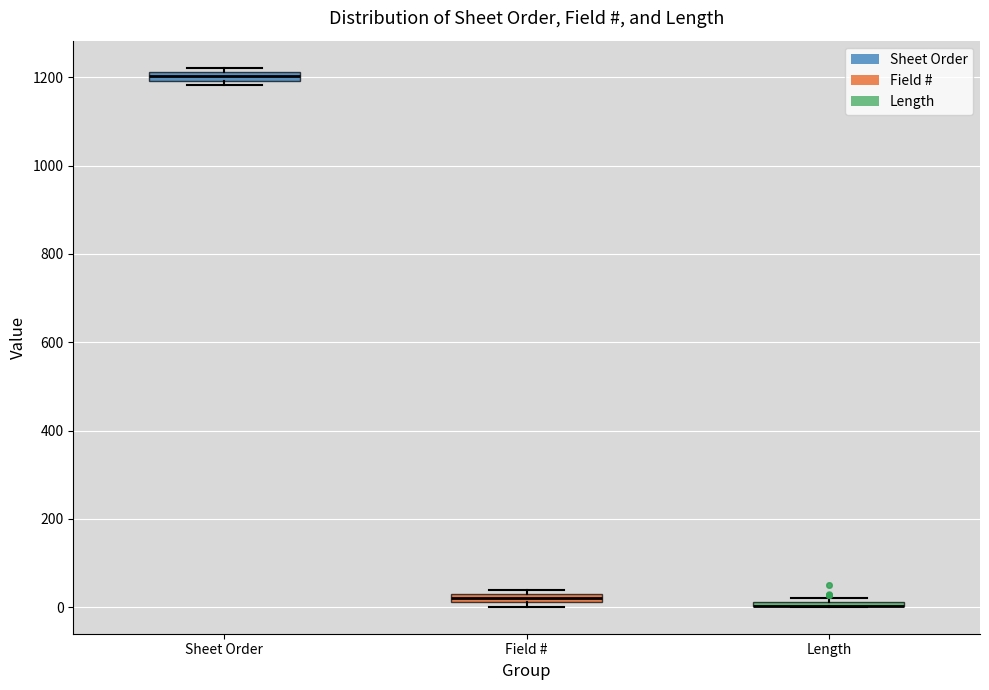

Where is the lower edge of the box for Field # on the y-axis? The values are not printed on the chart, so give them approximately, as read against the axis.

20